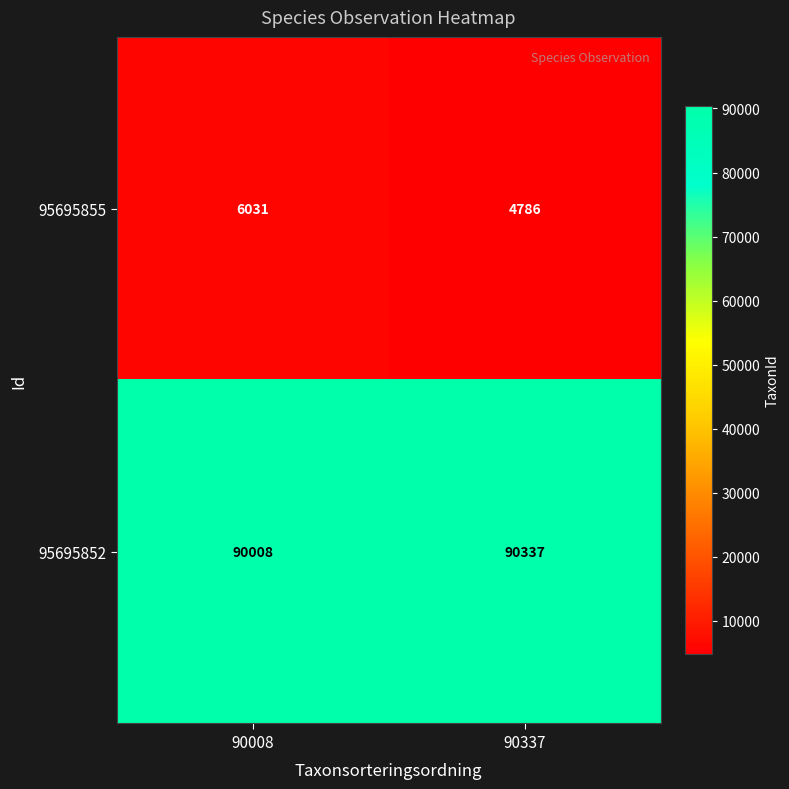

At how many categories does at least one series exceed 43508?

2